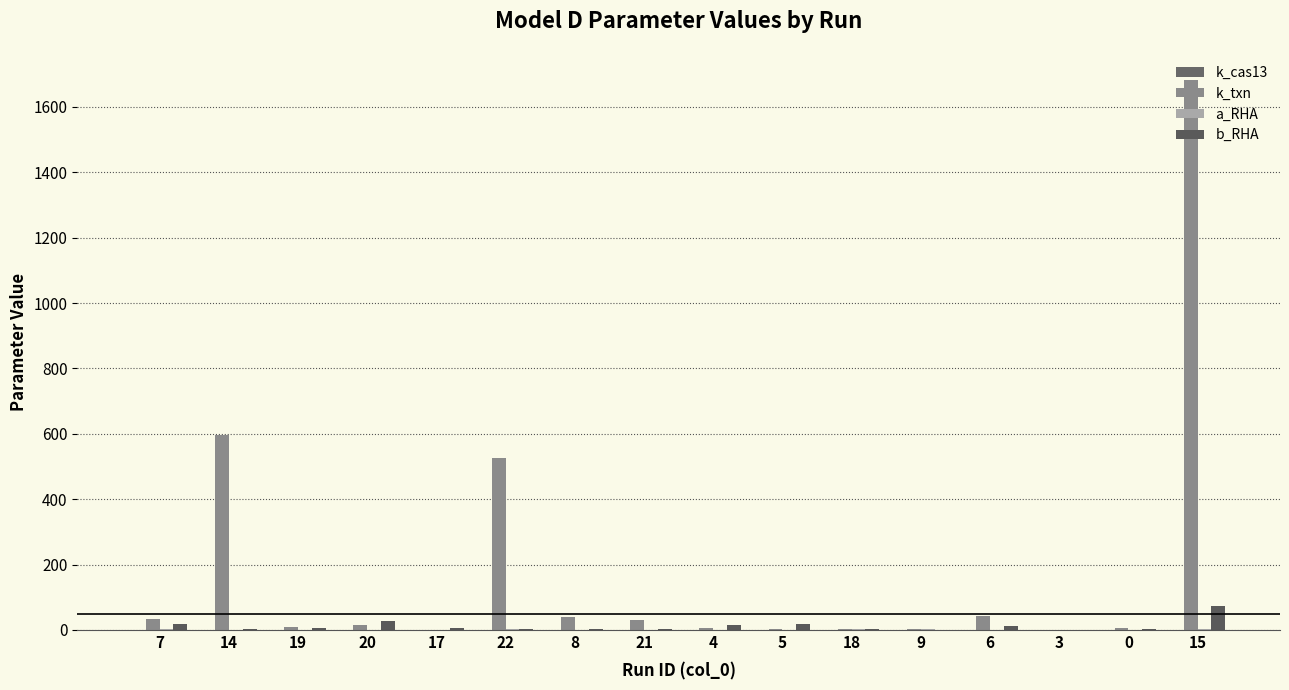

Does the chart contain stacked bars?

No